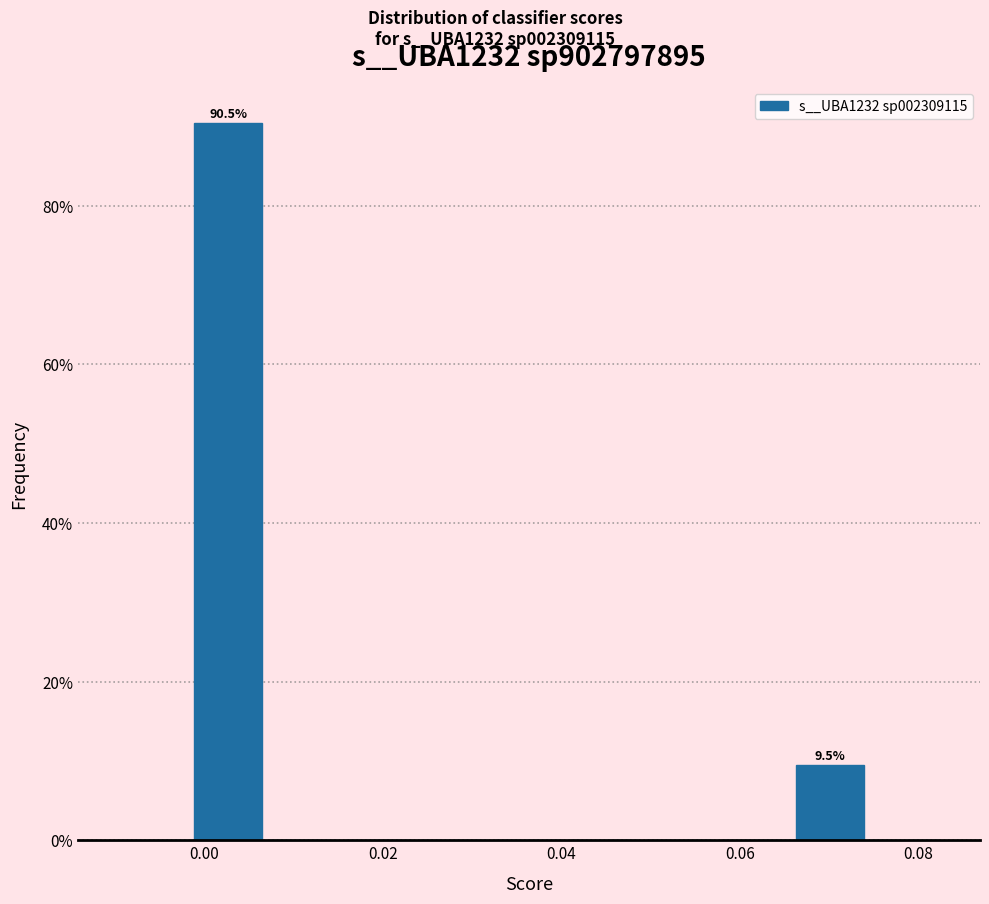

Which range on the x-axis has the tallest bar?

-0.002 to 0.006